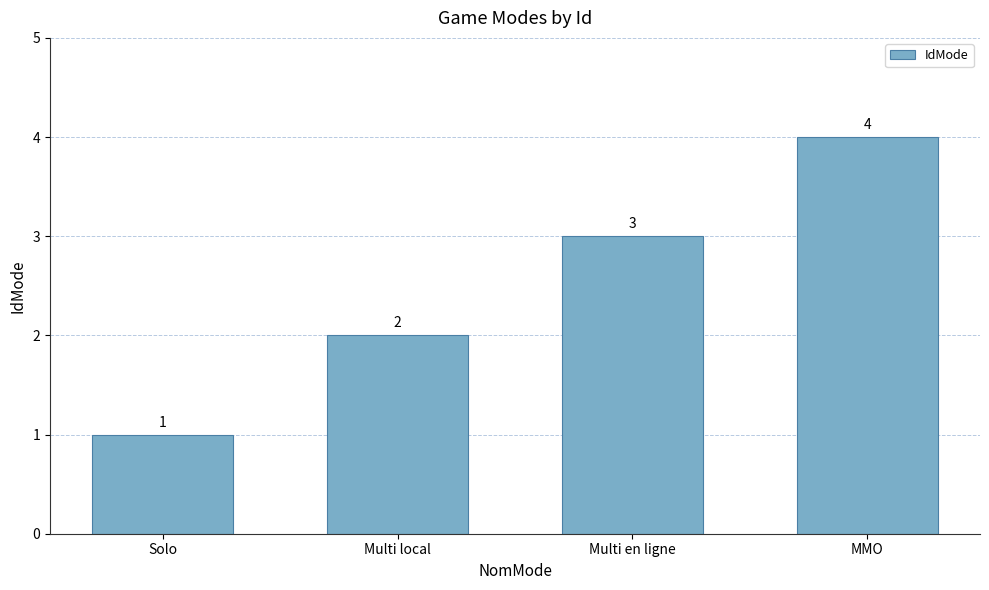

What is the minimum value shown in the chart?

1